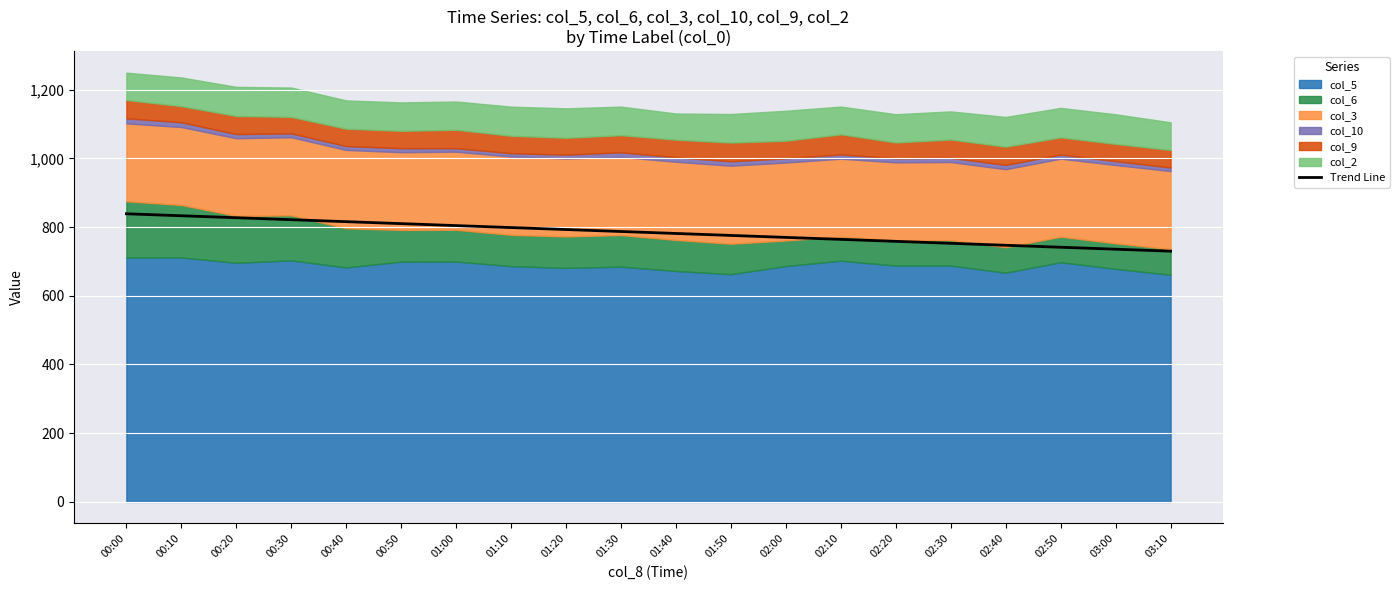

How many values are below 787?

10